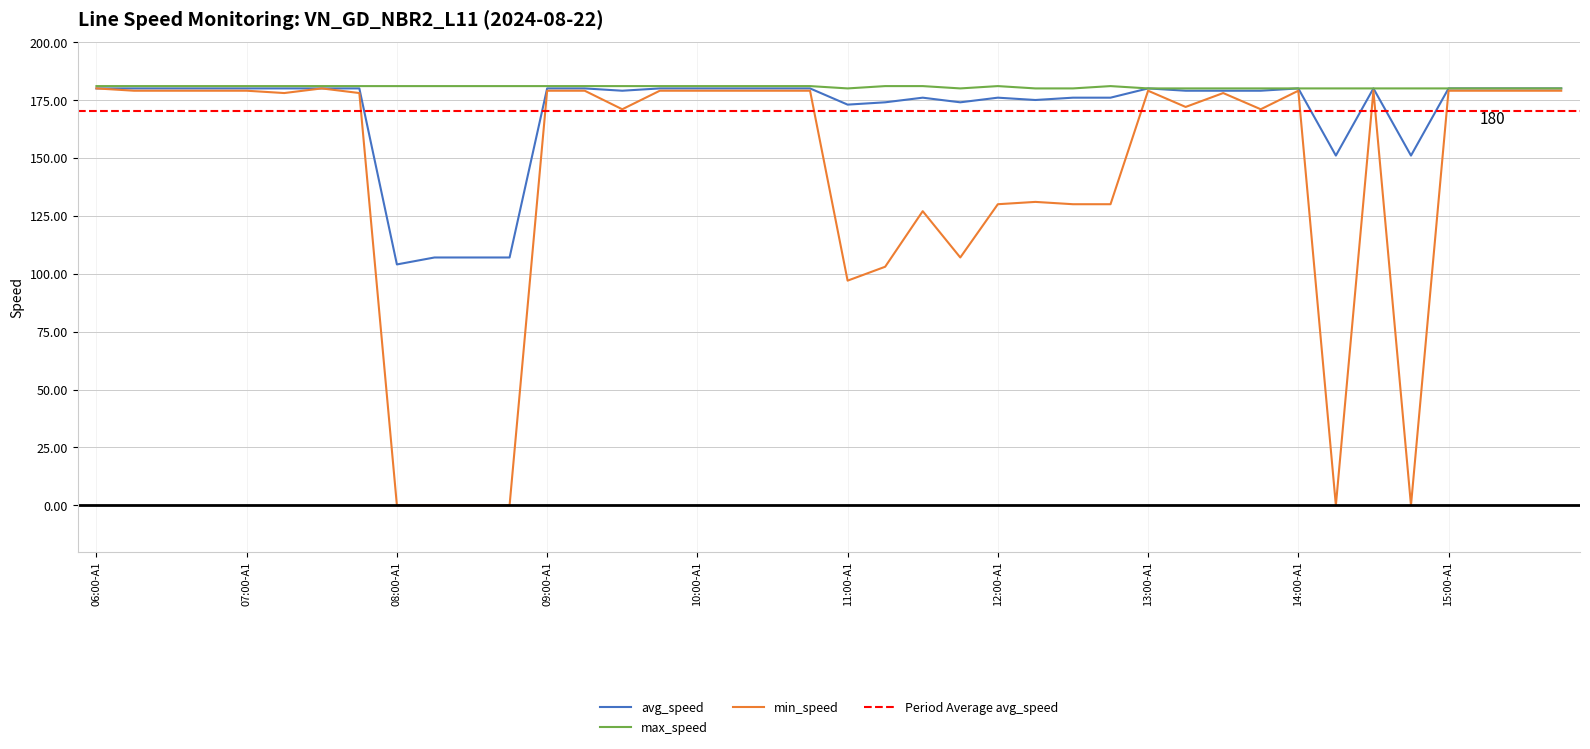

Reading left to right, transcribe all the data shown in this chart.

avg_speed: 180	180	180	180	180	180	180	180	104	107	107	107	180	180	179	180	180	180	180	180	173	174	176	174	176	175	176	176	180	179	179	179	180	151	180	151	180	180	180	180
max_speed: 181	181	181	181	181	181	181	181	181	181	181	181	181	181	181	181	181	181	181	181	180	181	181	180	181	180	180	181	180	180	180	180	180	180	180	180	180	180	180	180
min_speed: 180	179	179	179	179	178	180	178	0	0	0	0	179	179	171	179	179	179	179	179	97	103	127	107	130	131	130	130	179	172	178	171	179	0	179	0	179	179	179	179